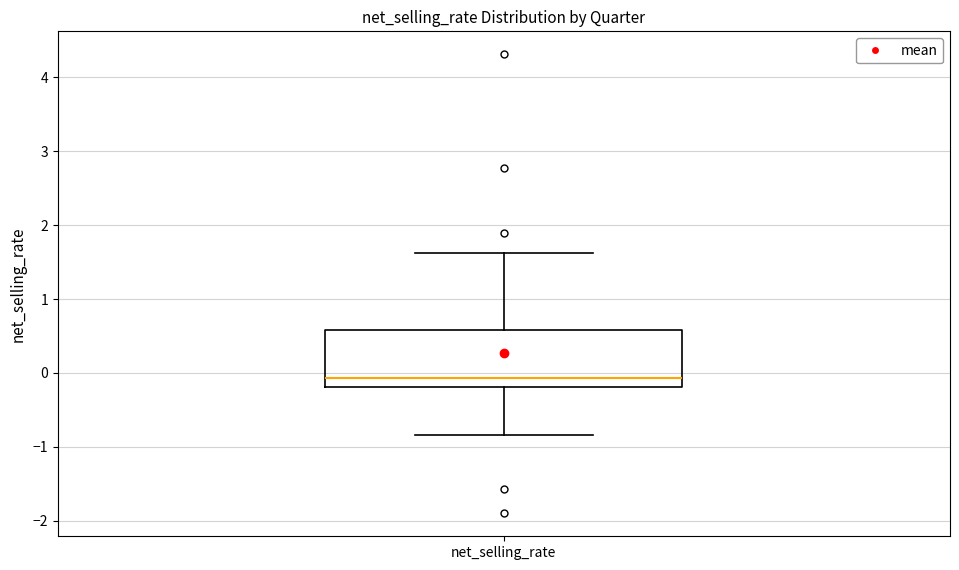

Read this box plot against the y-axis: the position of the median line, the range covered by the box, and the ends of both whiskers. The values are not printed on the chart, so give them approximately, as read against the axis.

median -0.1, box -0.2 to 0.6, whiskers -0.8 to 1.6